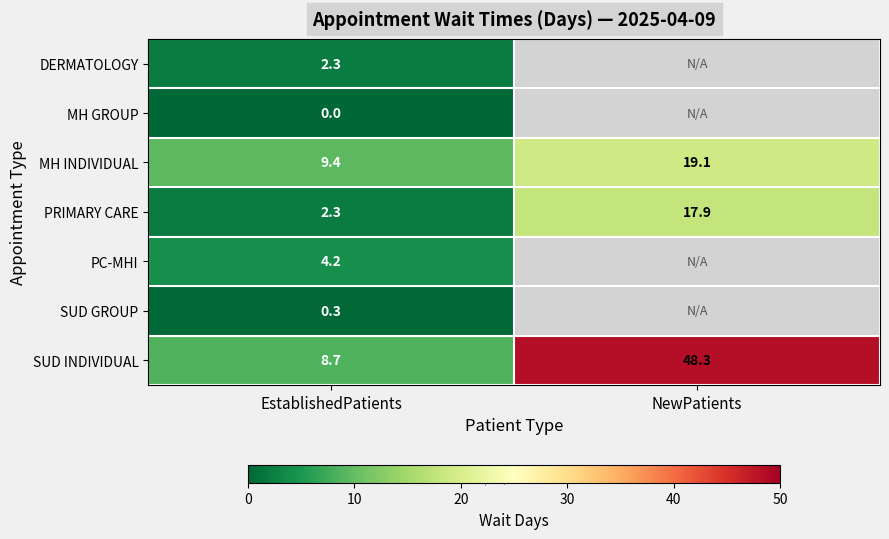

How many categories are shown in the chart?

2